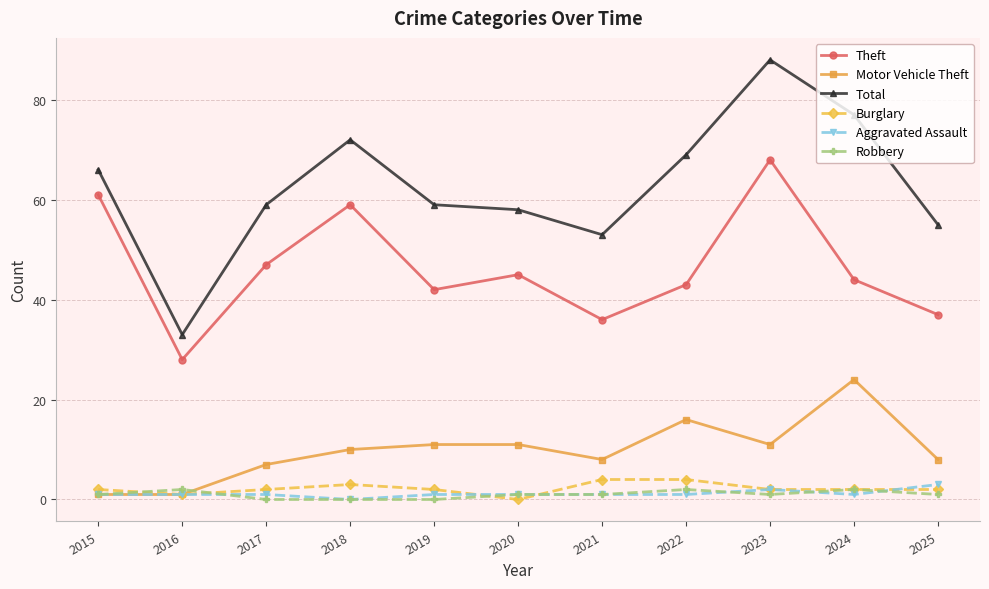

At which category is the sum across all series the highest?

2023